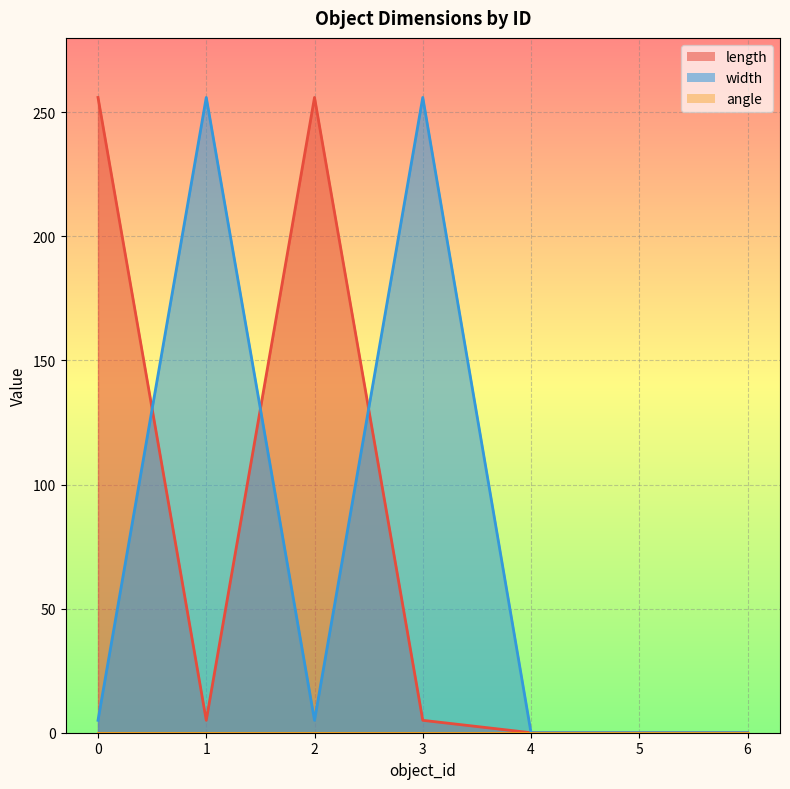

Which series has the widest spread of values?

length